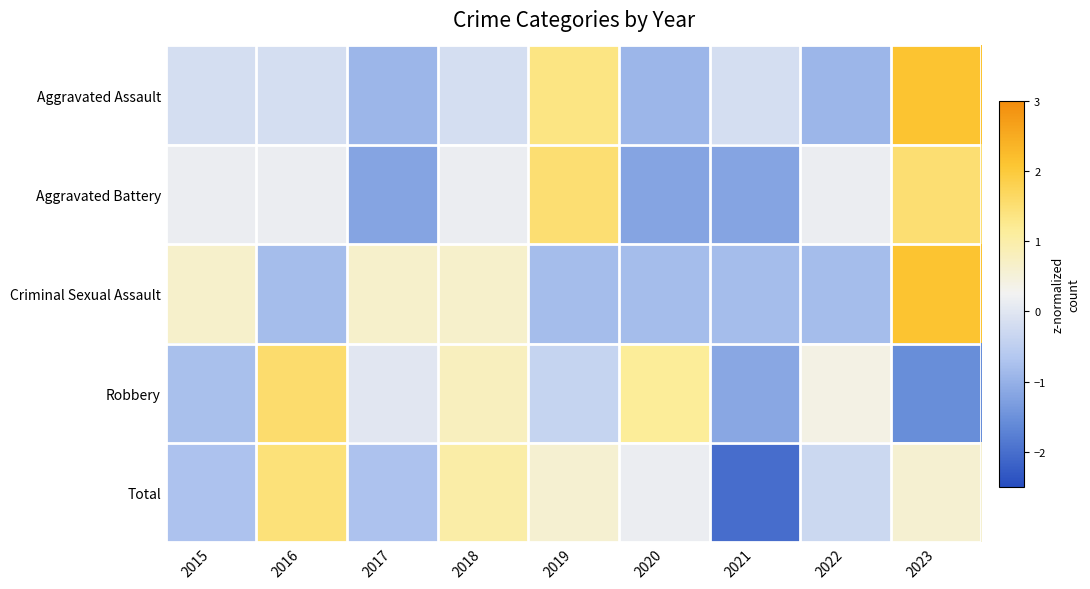

What is the difference between the highest and lowest values at 2015?

1.4